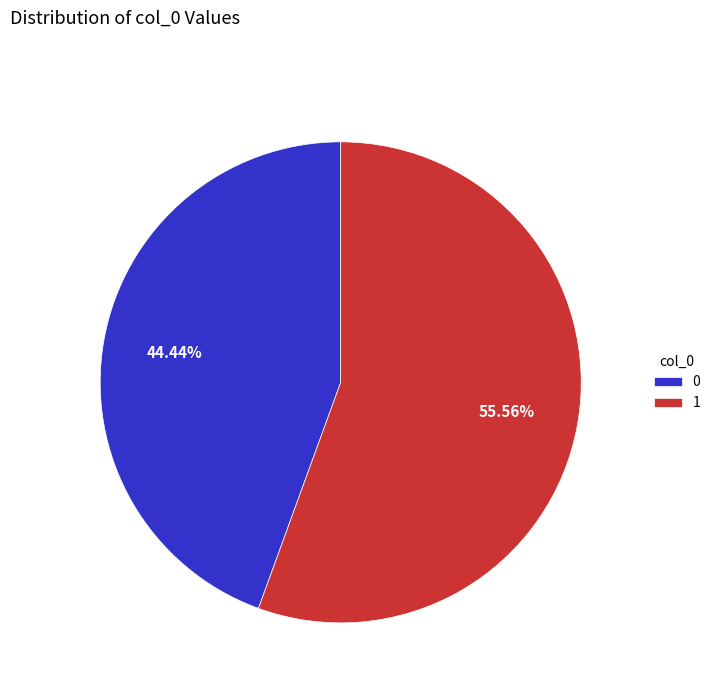

Rank the categories by value from highest to lowest.

1, 0